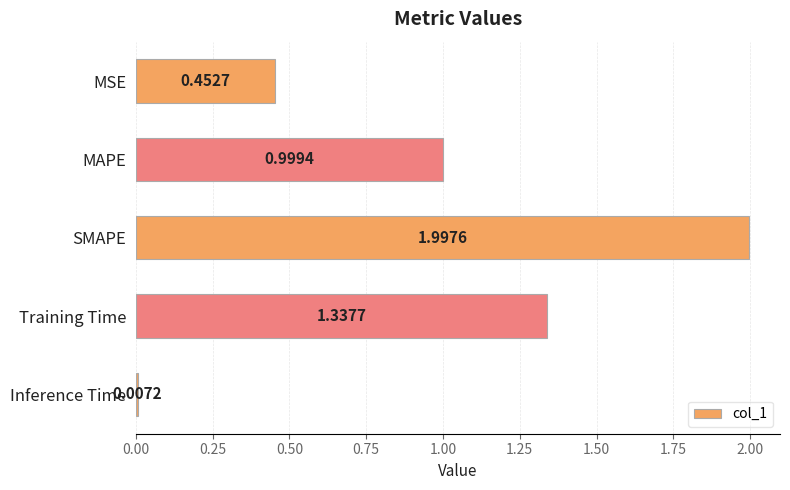

Between MAPE and SMAPE, which is larger?

SMAPE